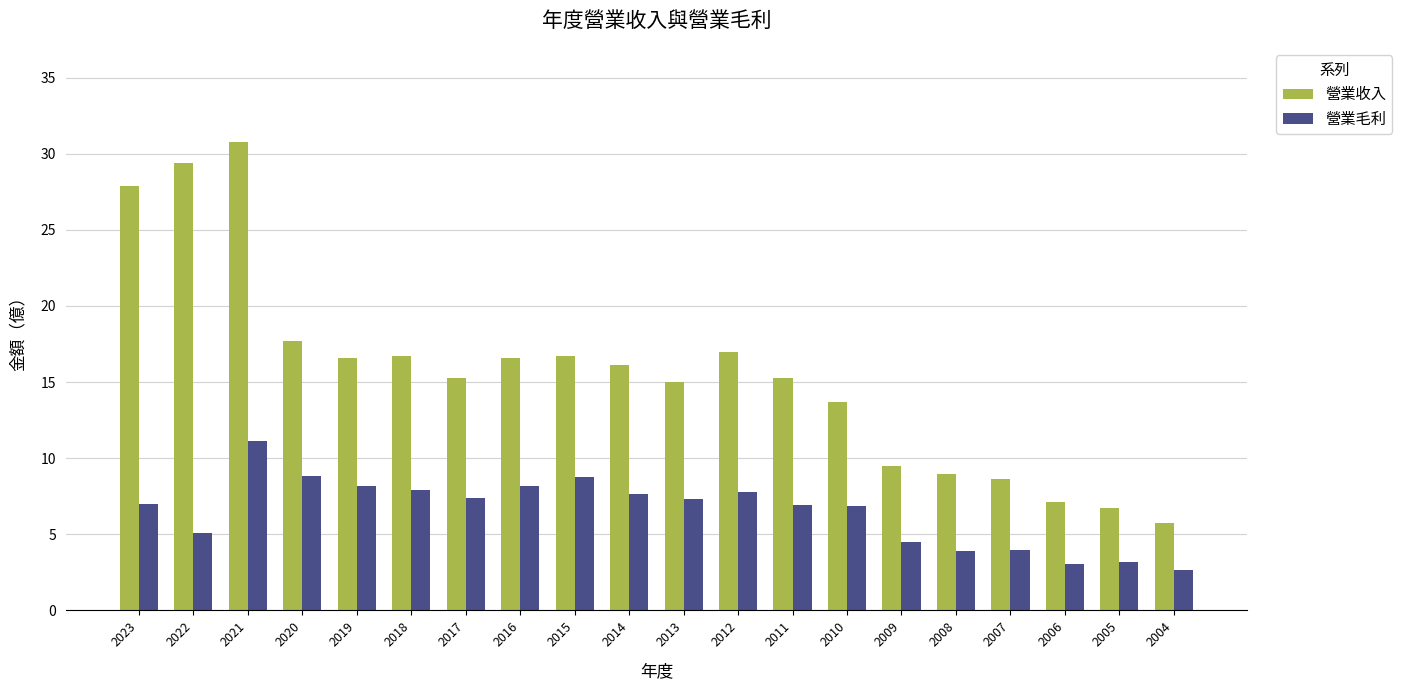

The value of 營業毛利 at 2007 is 4.0. True or false?

True